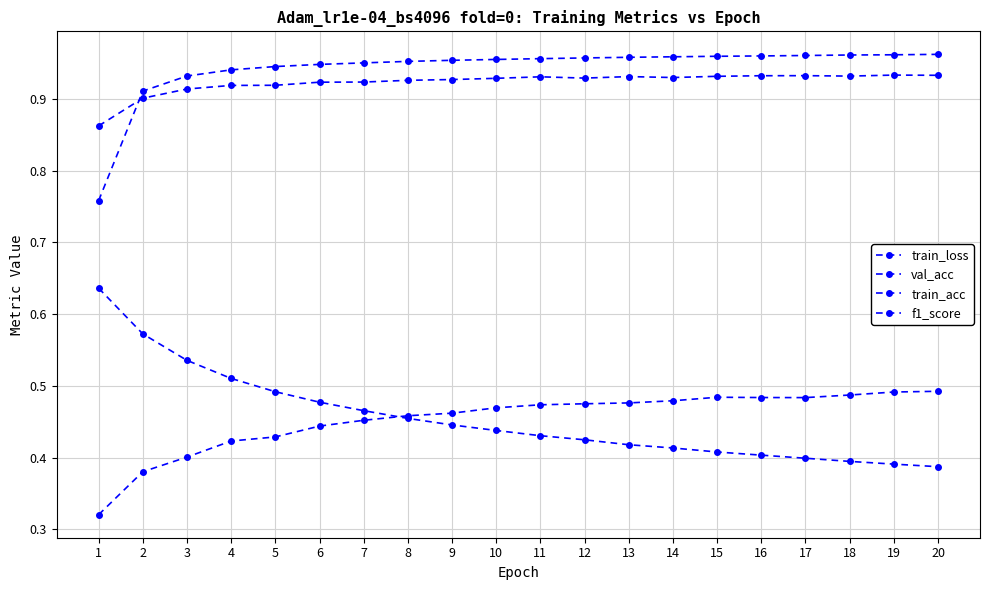

How many lines are shown in the chart?

4